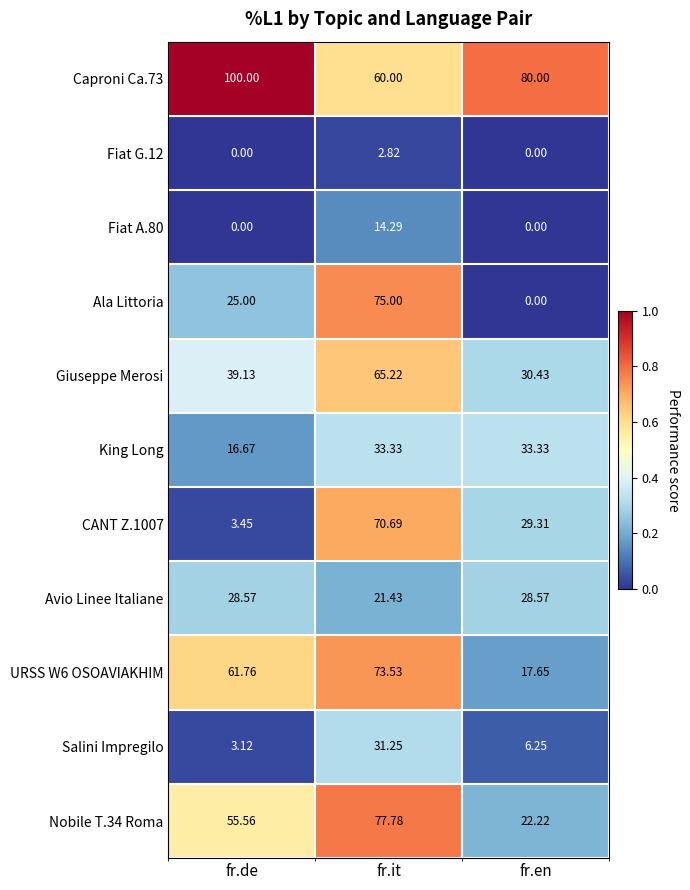

Which series has the largest total across all categories?

Caproni Ca.73